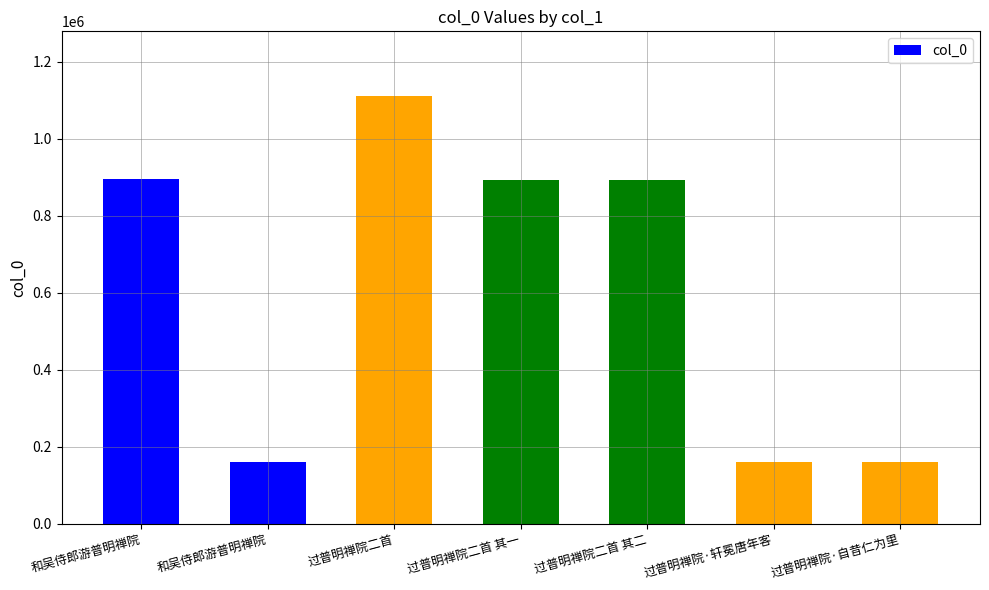

How many data points are less than 894056?

3